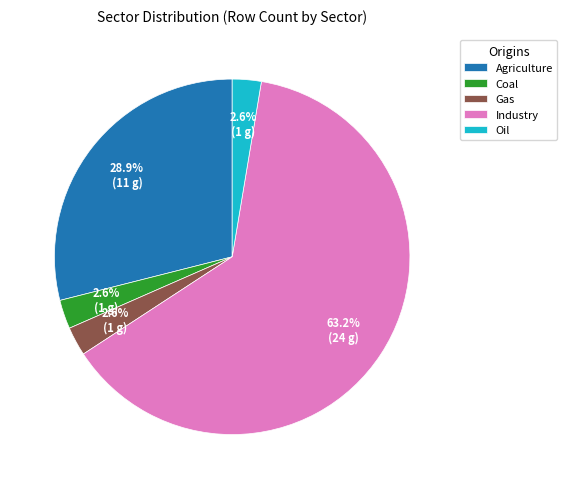

Which slice represents more than half of the pie?

Industry